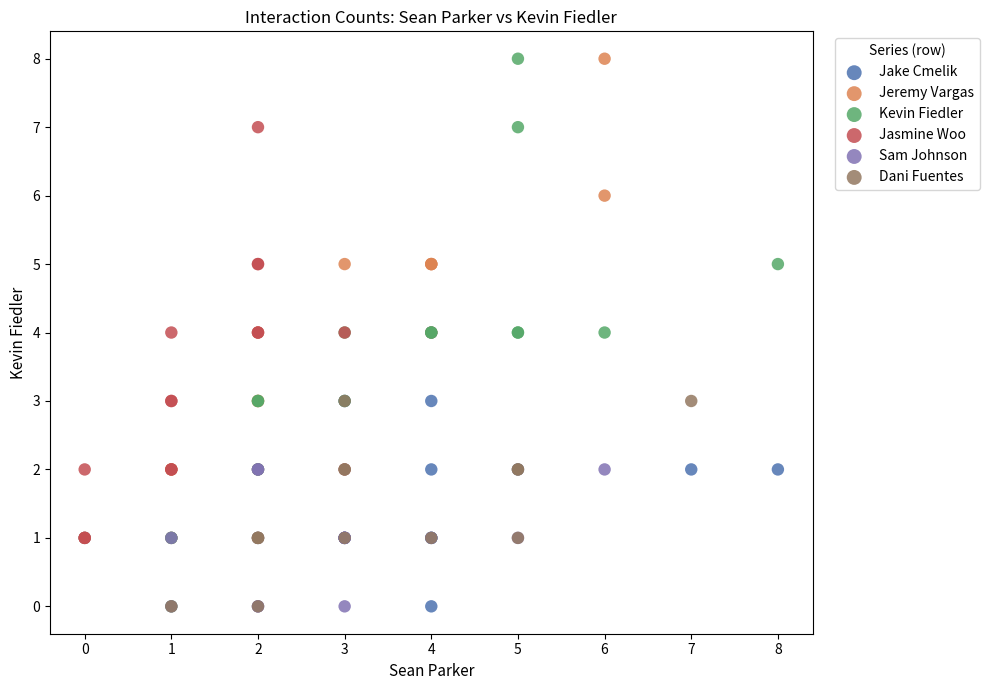

Which series has the widest spread of Y values?

Kevin Fiedler